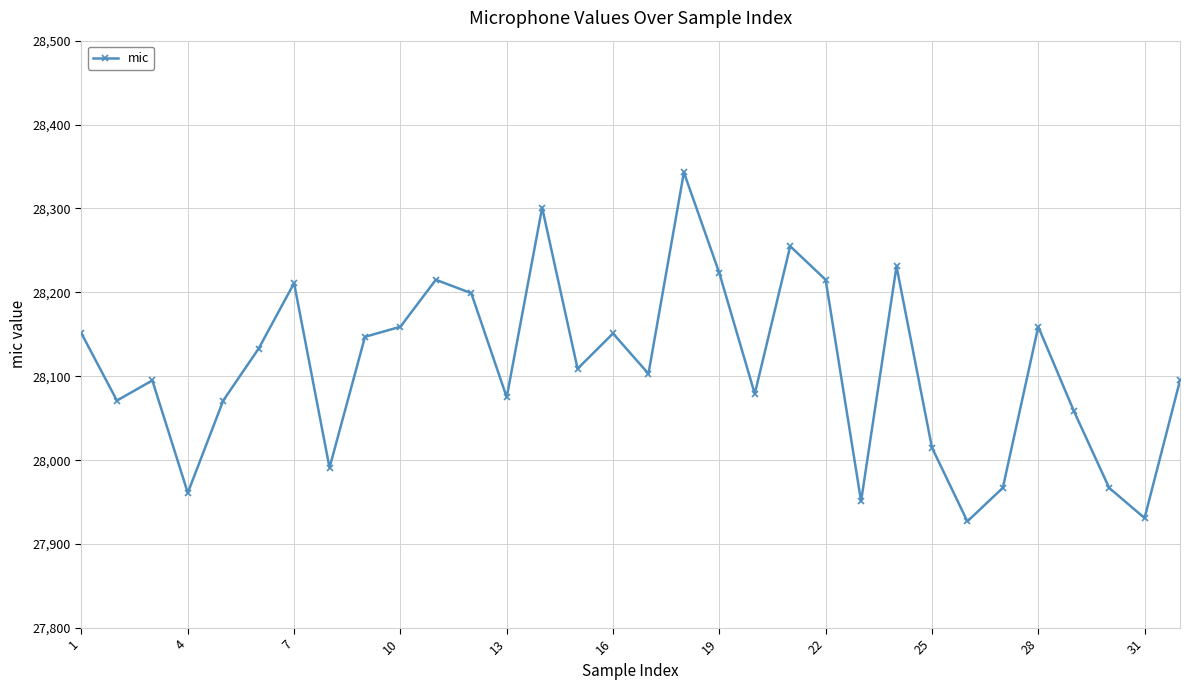

What is the average value?

28111